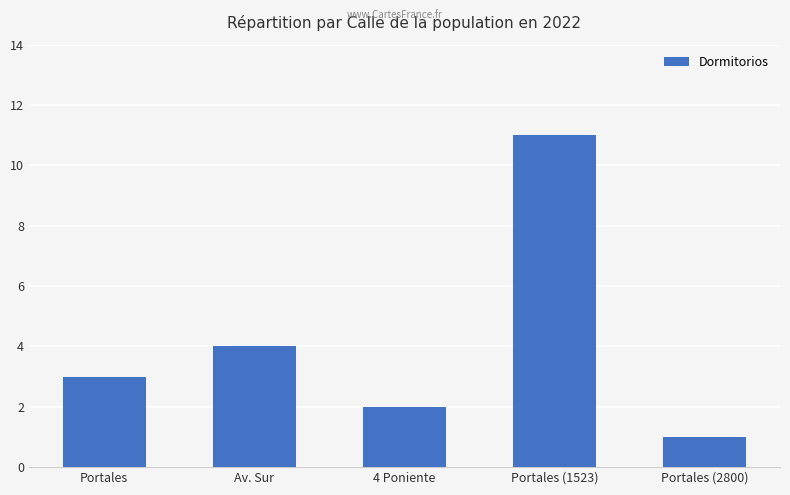

Which category has the lowest value across all series?

Portales (2800)